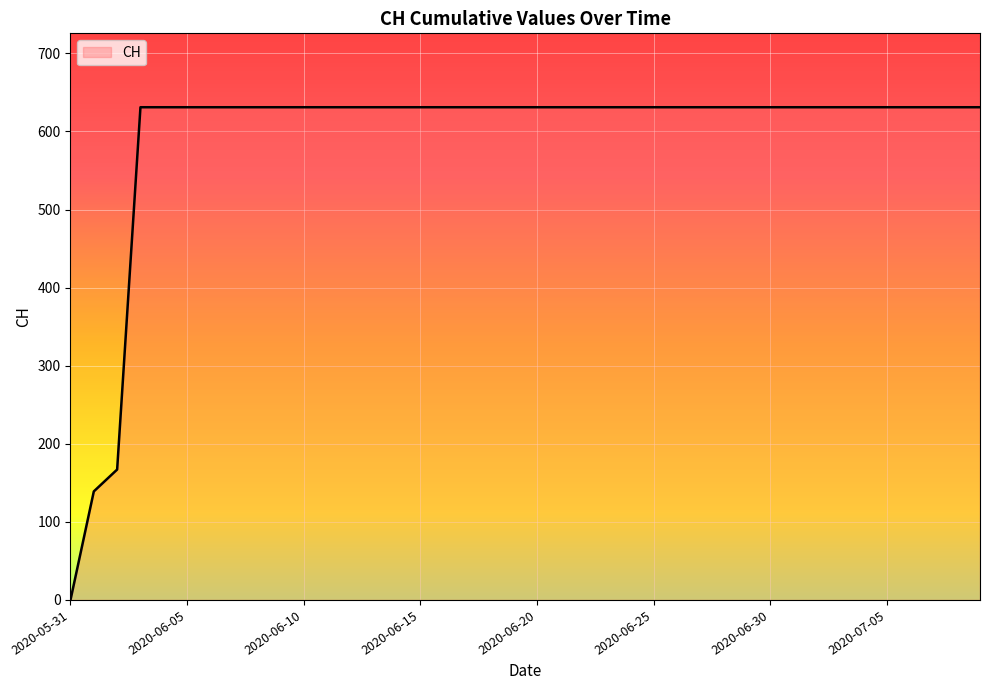

What is the difference between the maximum and minimum values?

631